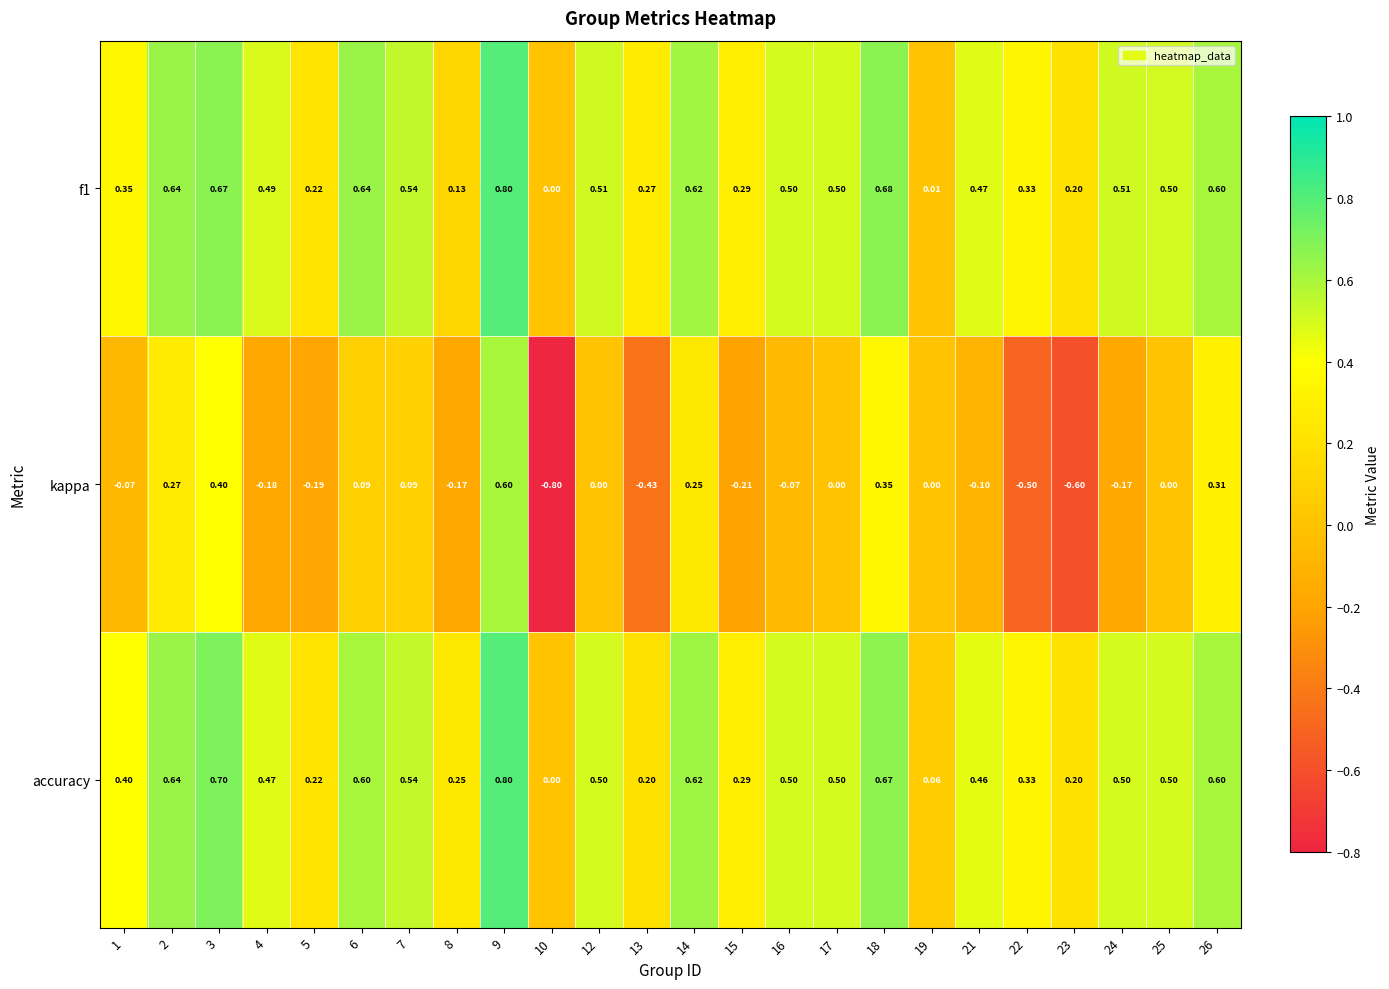

Which series has the widest spread of values?

kappa